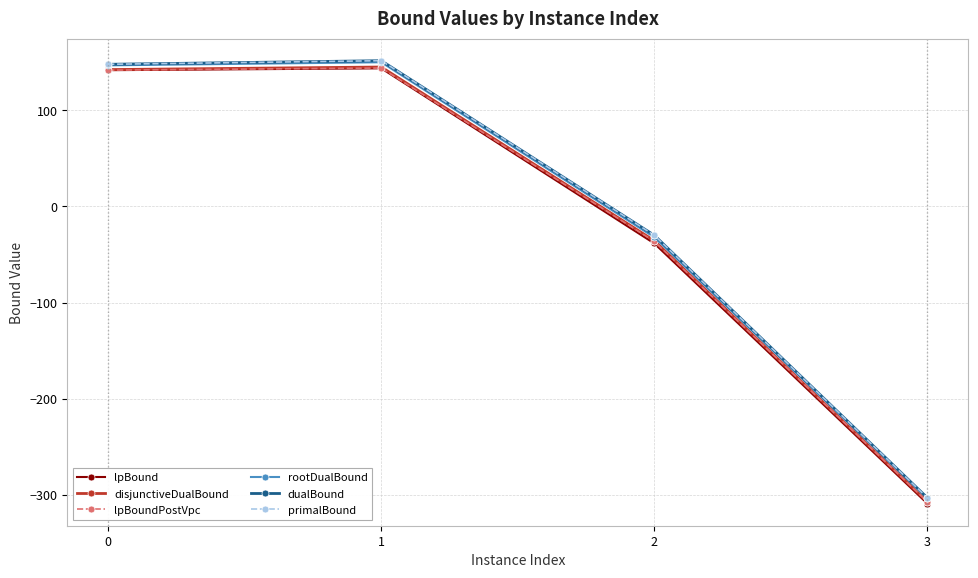

True or false: primalBound and dualBound cross at least once.

False